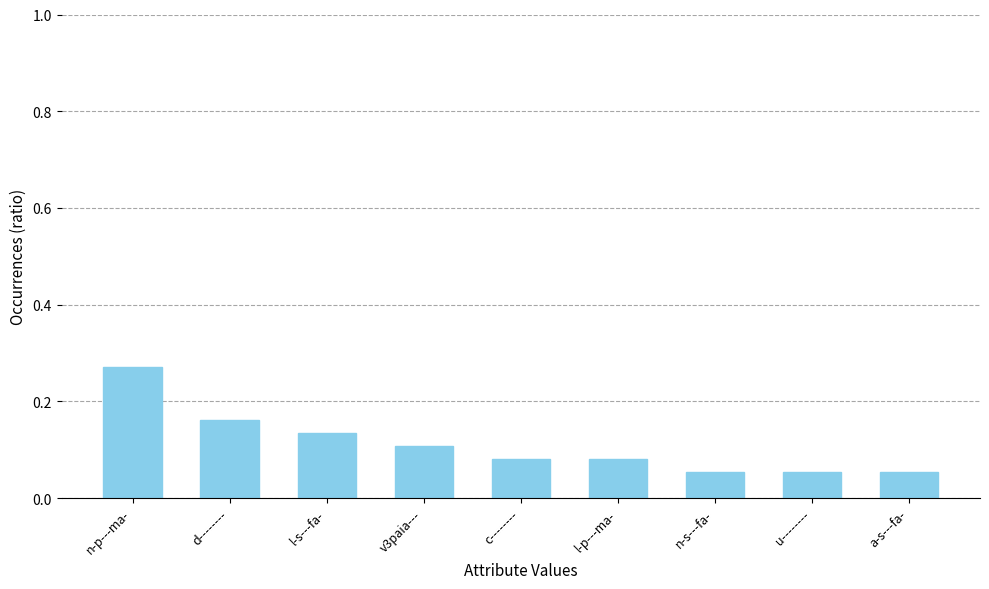

How many values are between 0 and 1?

9